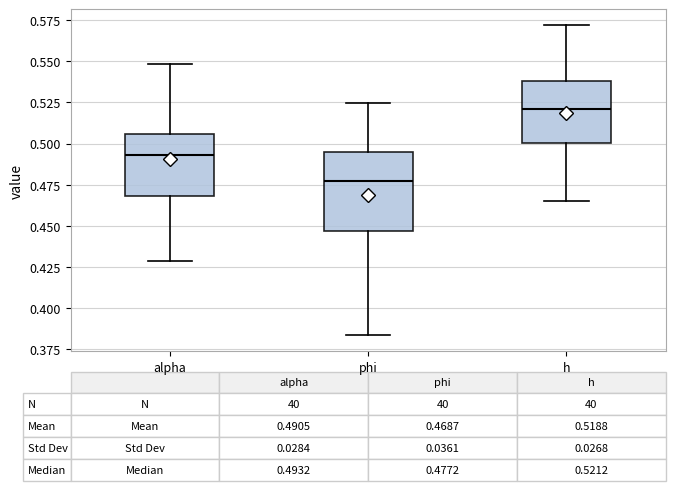

Which box has the highest median line?

h